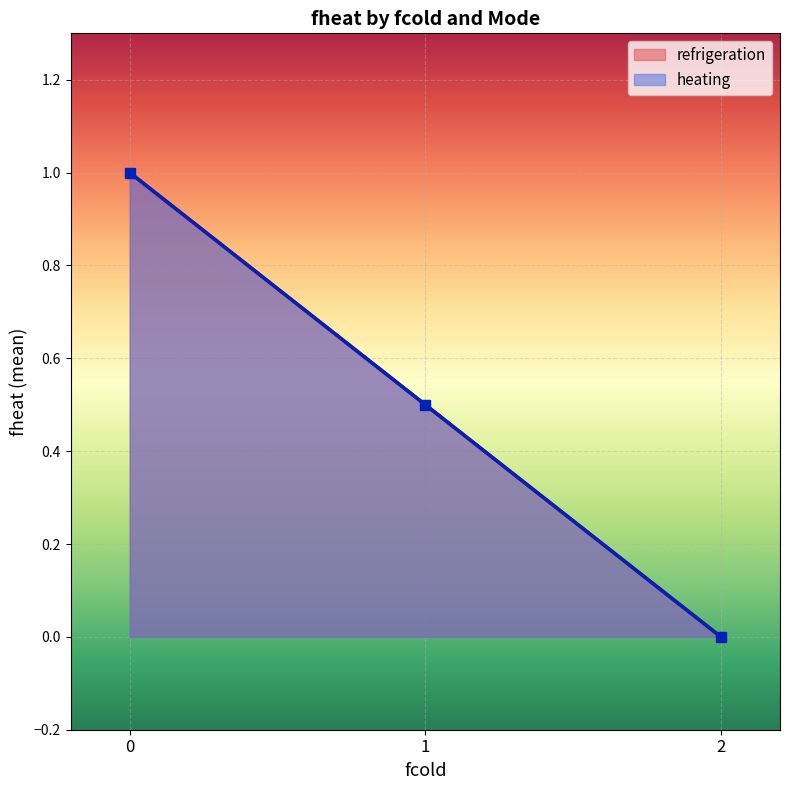

How many intersections are there between heating and refrigeration?

2